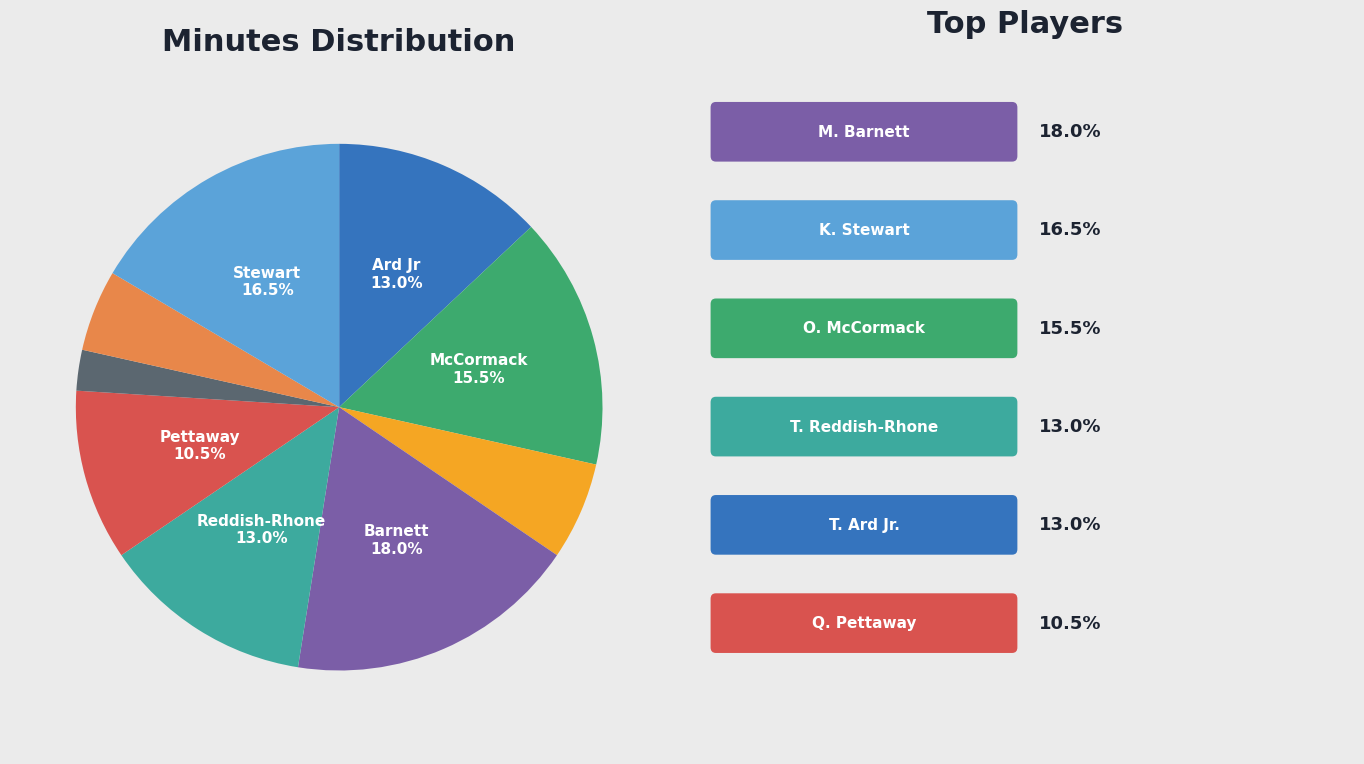

Does any single category account for the majority?

No